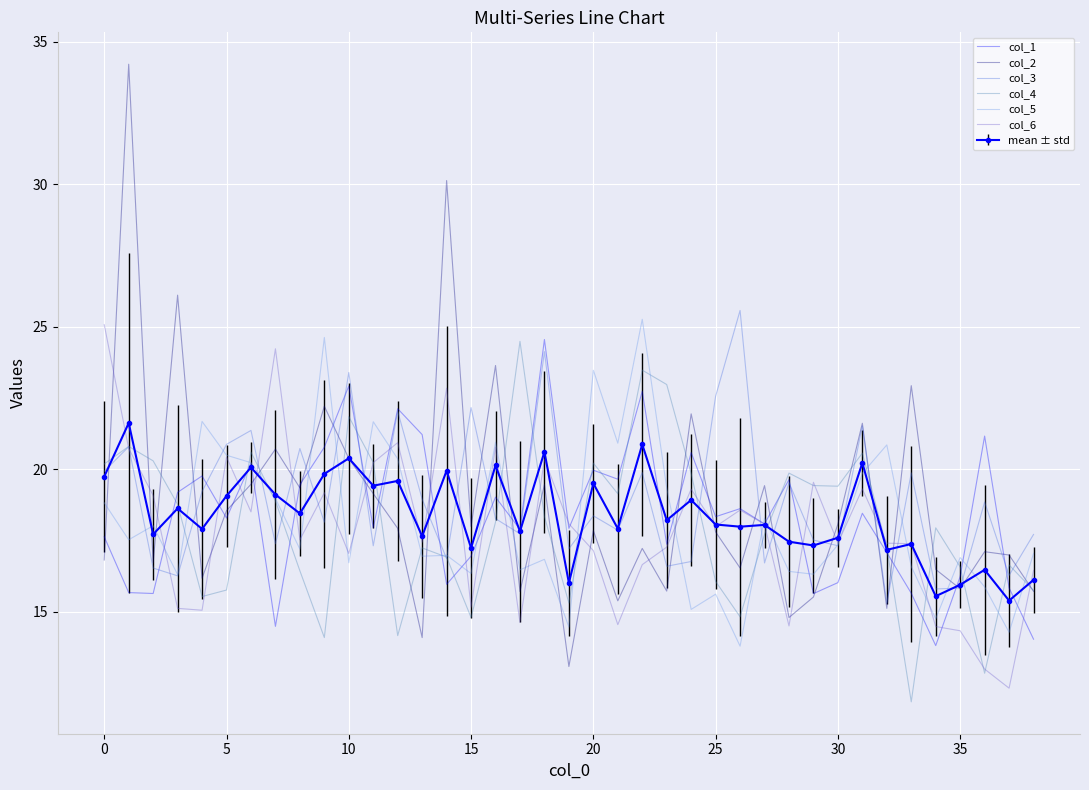

What is the minimum value shown in the chart?

11.8